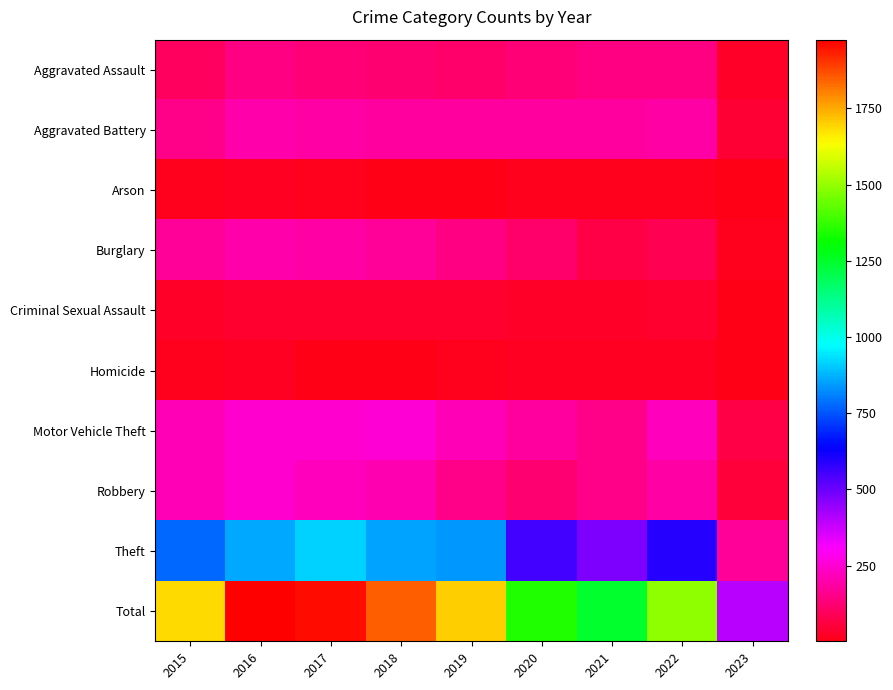

What is the total value across all series at 2015?

3366